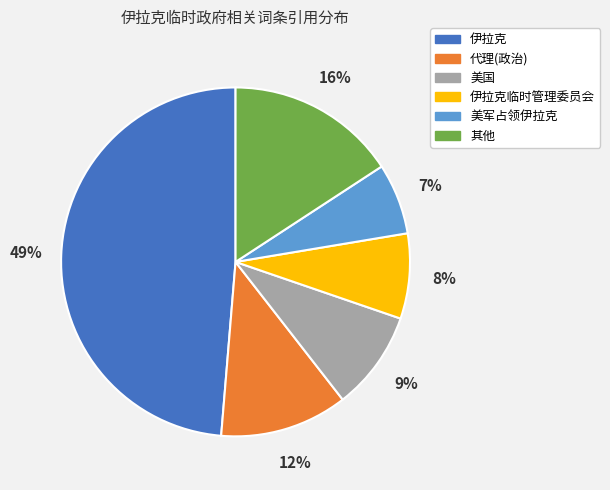

To the nearest percent, what is the difference between the largest and smallest slice percentages?

42%